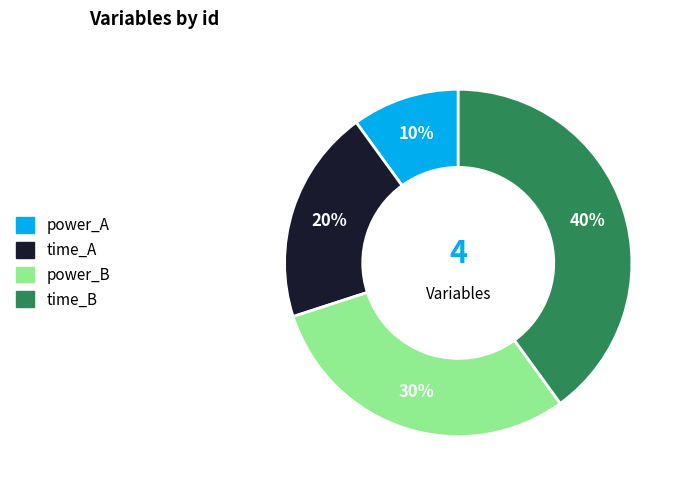

How many segments does this pie chart have?

4